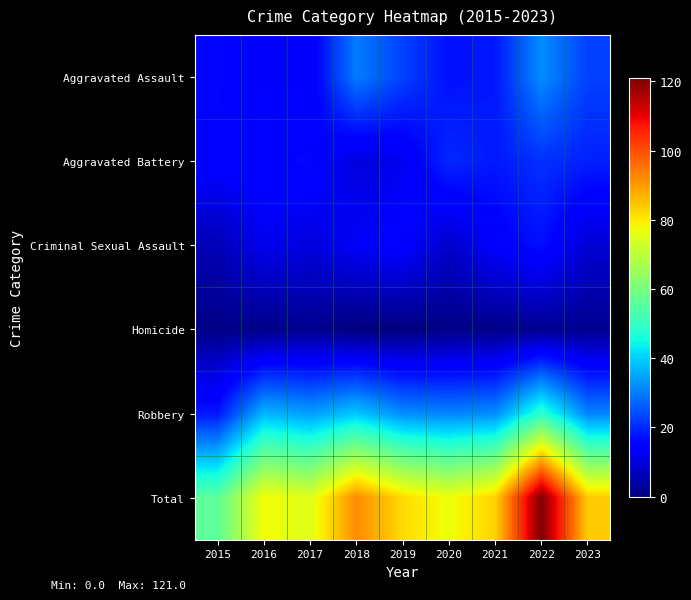

Reading left to right, what are all the values shown in this chart?

Aggravated Assault: 2015=16	2016=13	2017=13	2018=30	2019=23	2020=17	2021=18	2022=32	2023=23
Aggravated Battery: 2015=15	2016=15	2017=16	2018=10	2019=12	2020=20	2021=18	2022=21	2023=19
Criminal Sexual Assault: 2015=6	2016=12	2017=10	2018=13	2019=15	2020=8	2021=14	2022=17	2023=9
Homicide: 2015=1	2016=1	2017=2	2018=0	2019=0	2020=1	2021=1	2022=2	2023=2
Robbery: 2015=18	2016=37	2017=34	2018=39	2019=32	2020=31	2021=32	2022=49	2023=31
Total: 2015=56	2016=78	2017=75	2018=92	2019=82	2020=77	2021=83	2022=121	2023=84